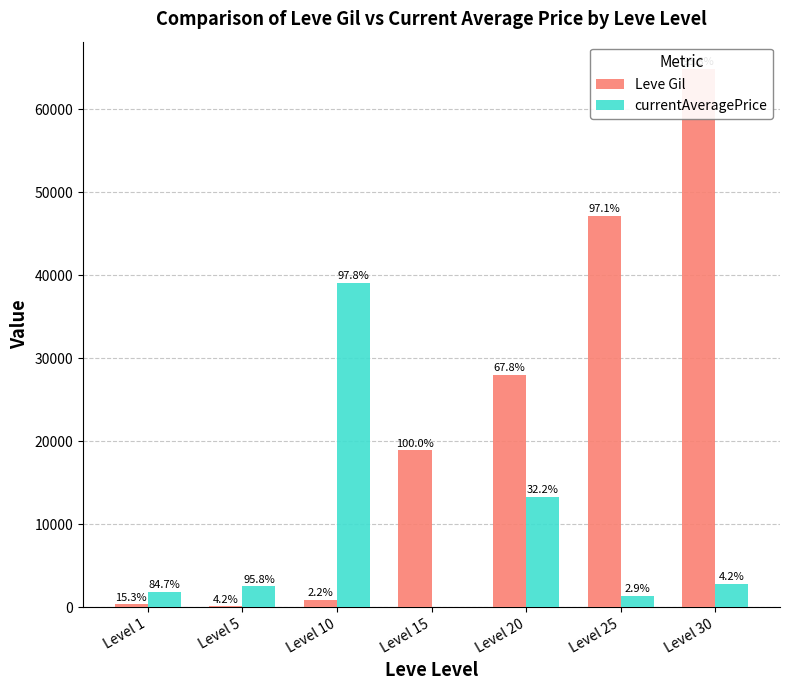

What is the difference between the currentAveragePrice values at Level 5 and Level 20?

10833